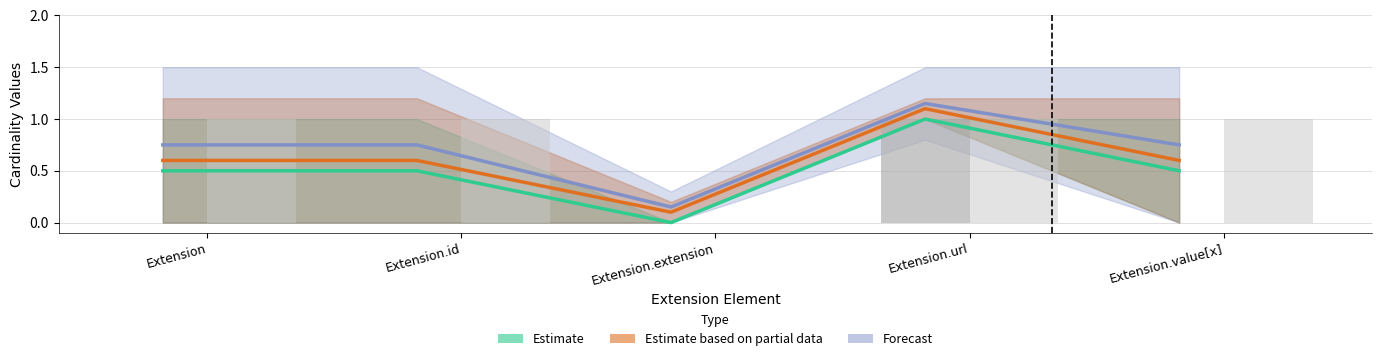

What is the difference between the maximum and second lowest values in the min_cardinality series?

1